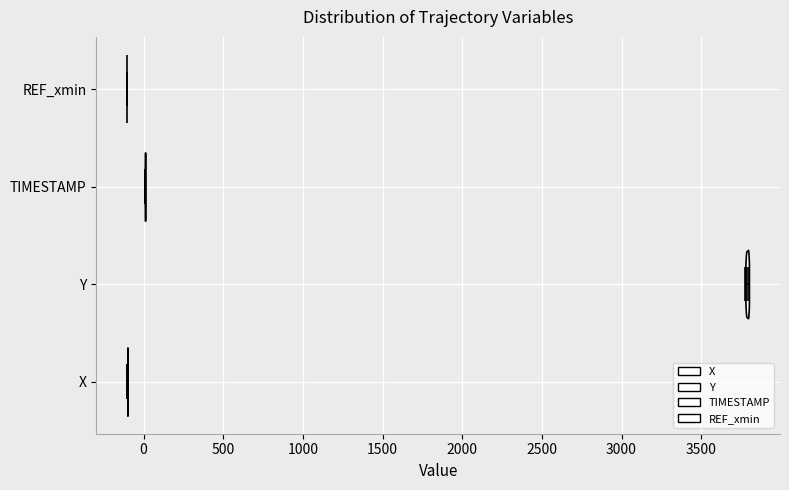

What is the highest point the violin for REF_xmin reaches on the x-axis? The values are not printed on the chart, so give them approximately, as read against the axis.

-100